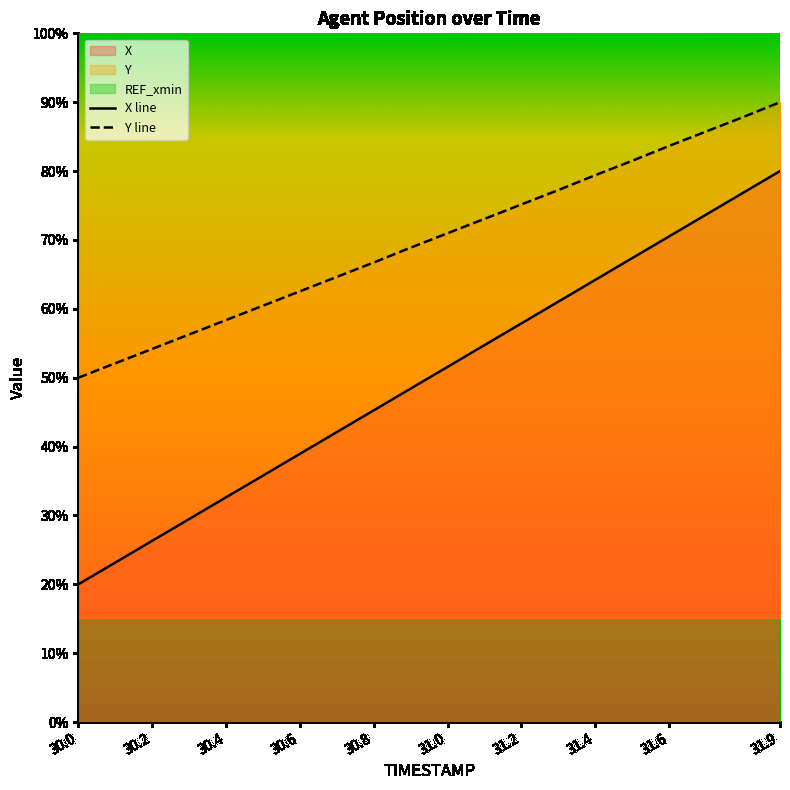

What is the approximate value of Y at 31.6?

83.7